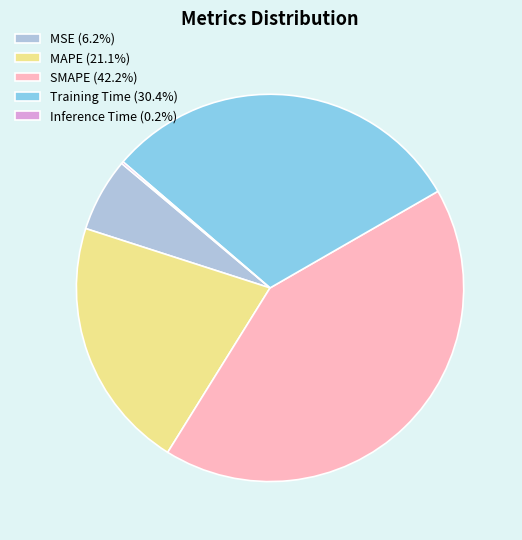

What is the ratio of the value at Training Time (30.4%) to the value at SMAPE (42.2%)?

0.7